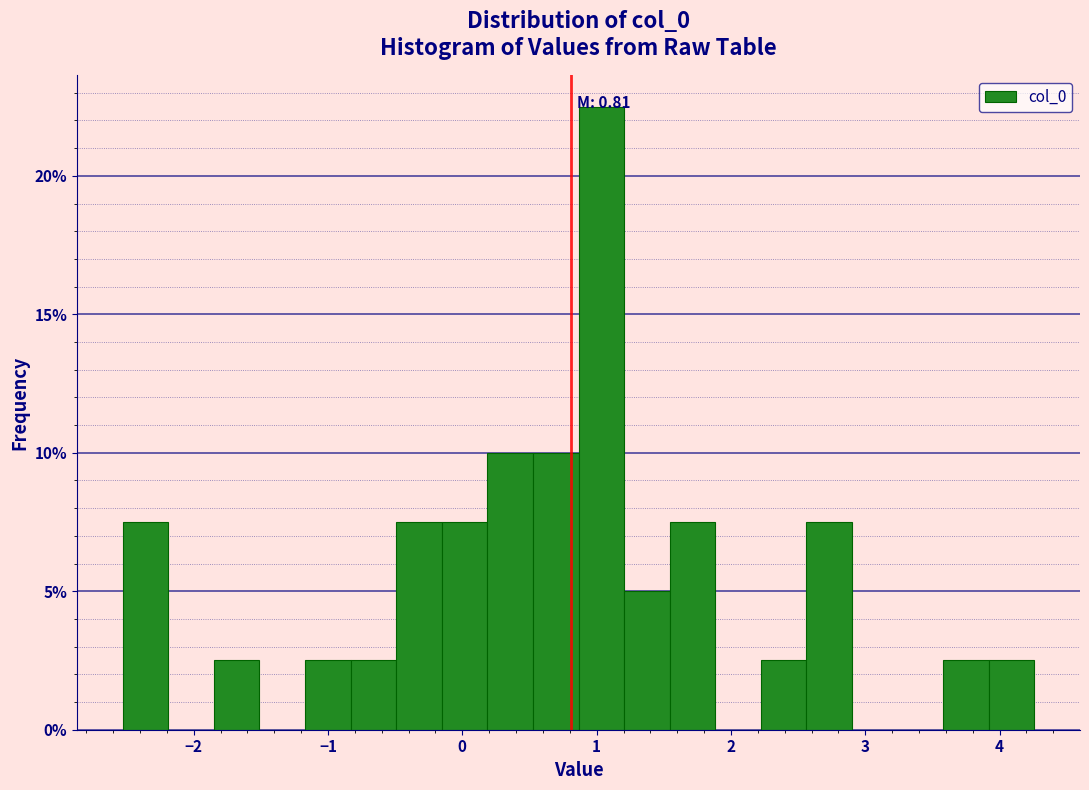

Around what value on the x-axis is the tallest bar? Give the approximate position of its centre, as read against the axis.

1.0